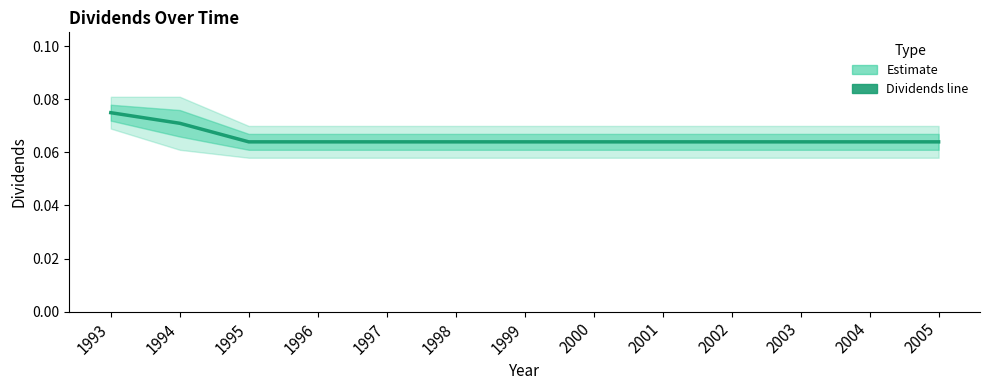

Where is the first local minimum?

1995